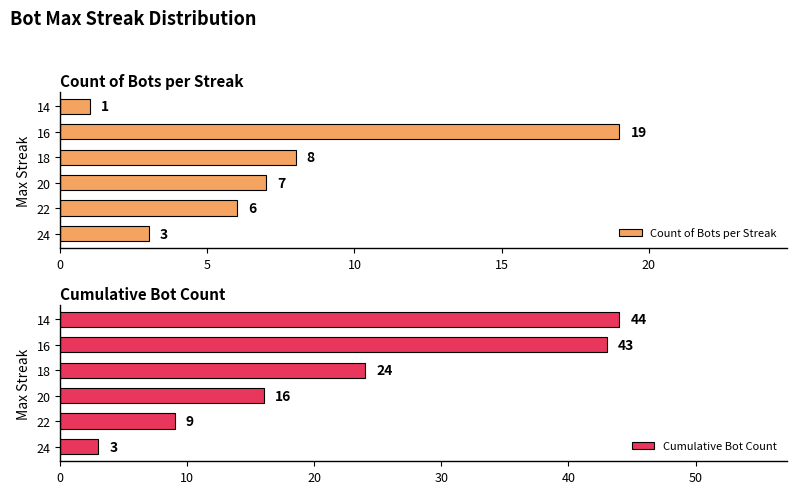

Count the number of categories in the chart.

6